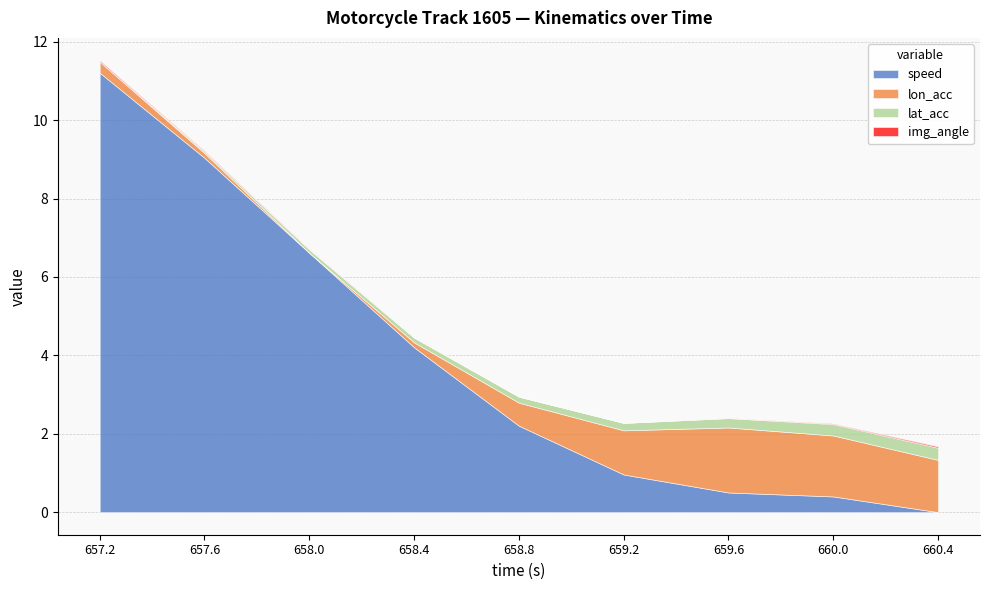

Which category has the lowest value in the speed series?

660.4